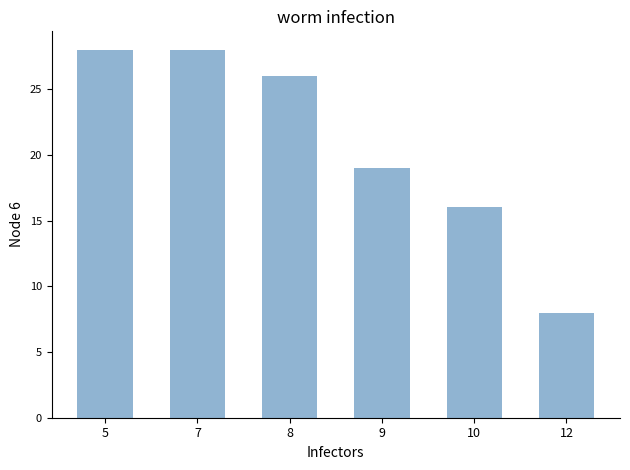

What is the change in value from 8 to 10?

-10